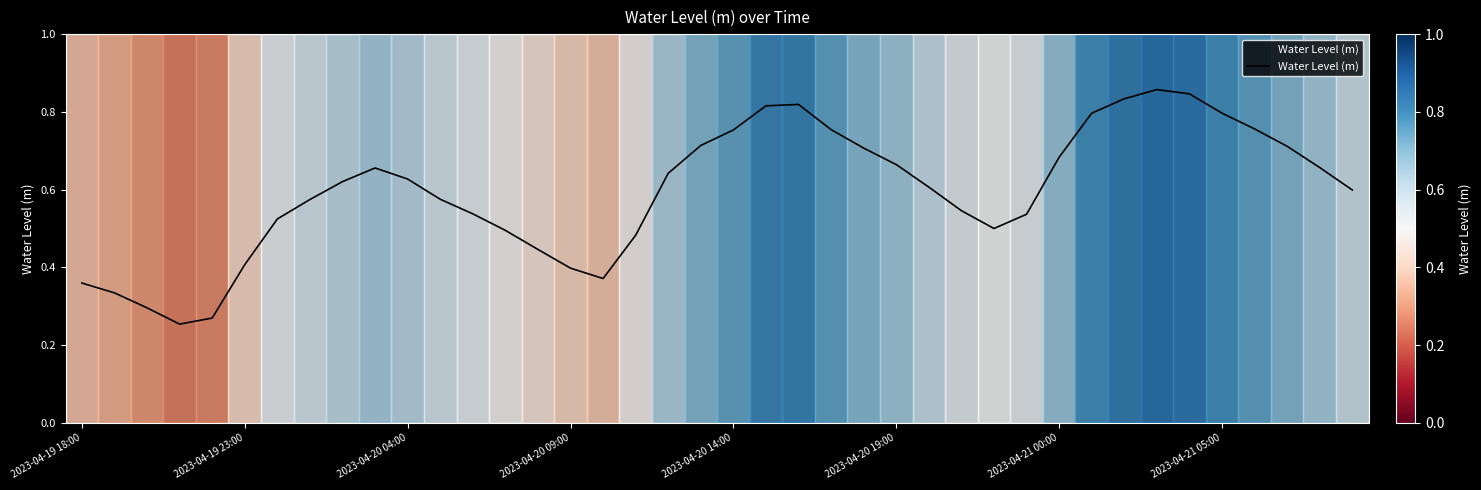

How many lines are shown in the chart?

1